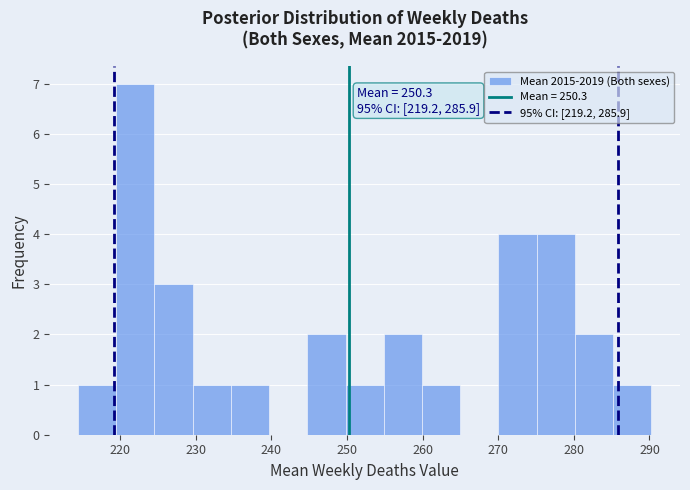

Over which range of the x-axis is the bar tallest?

219 to 225